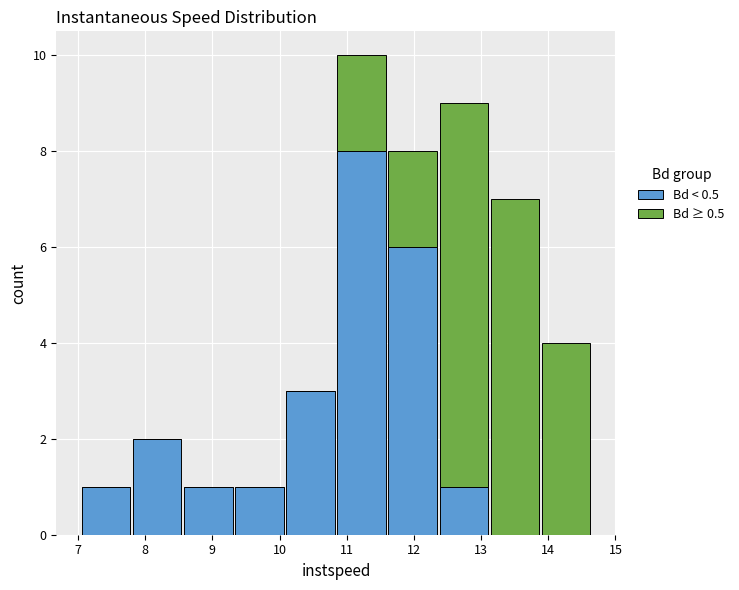

Which range on the x-axis has the tallest stacked bar (by total height)?

10.8 to 11.6